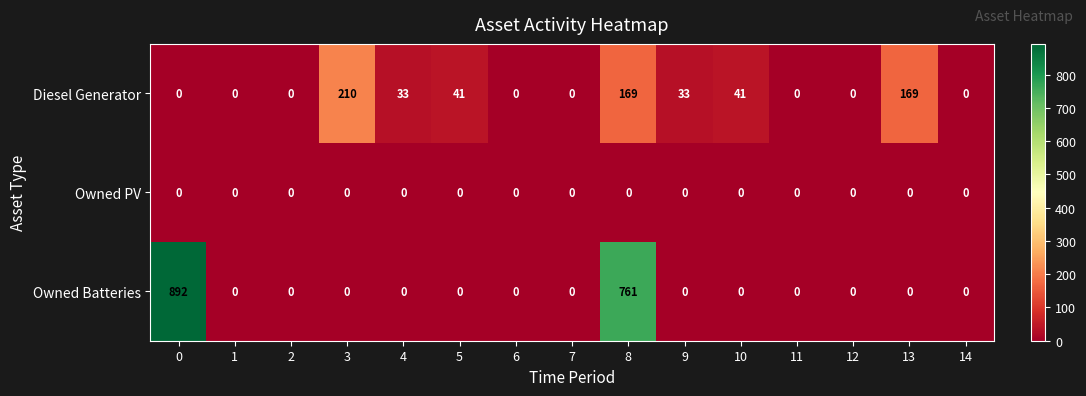

Count the number of categories in the chart.

15